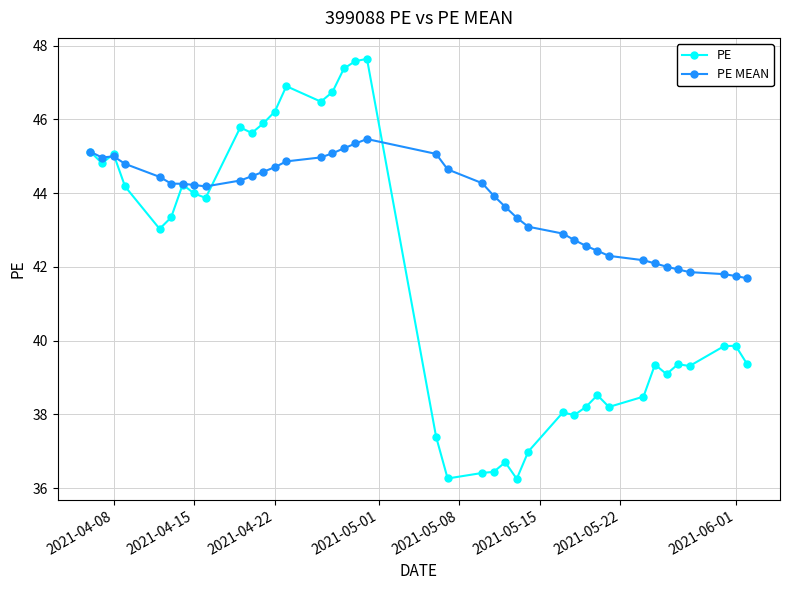

What is the highest value of the PE series?

47.6